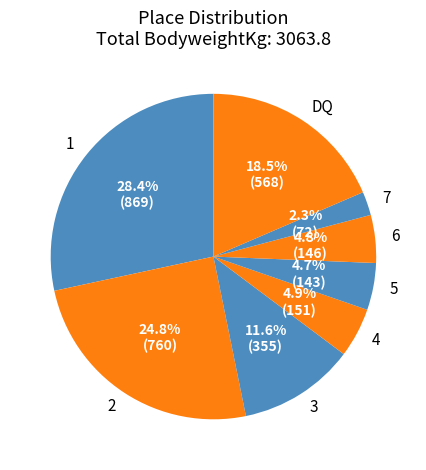

What is the total percentage of 6 and 7?

7.1%